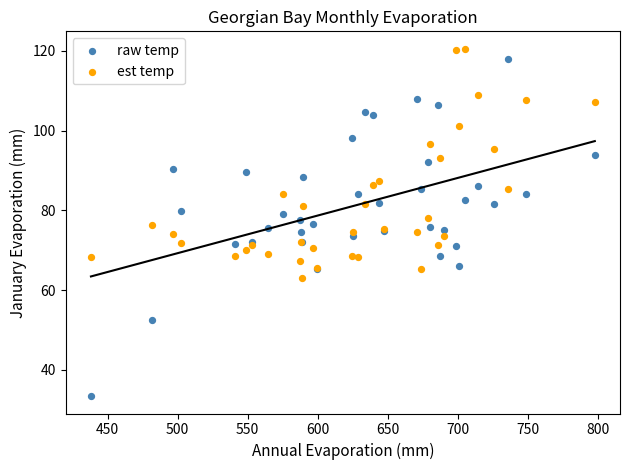

Which series has the widest spread of Y values?

raw temp